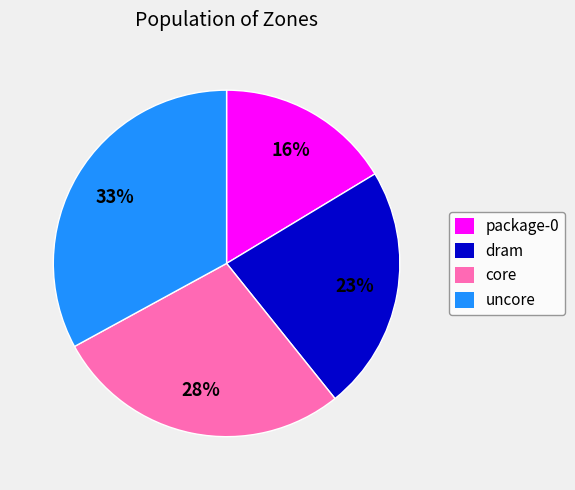

True or false: dram accounts for 10% of the total.

False